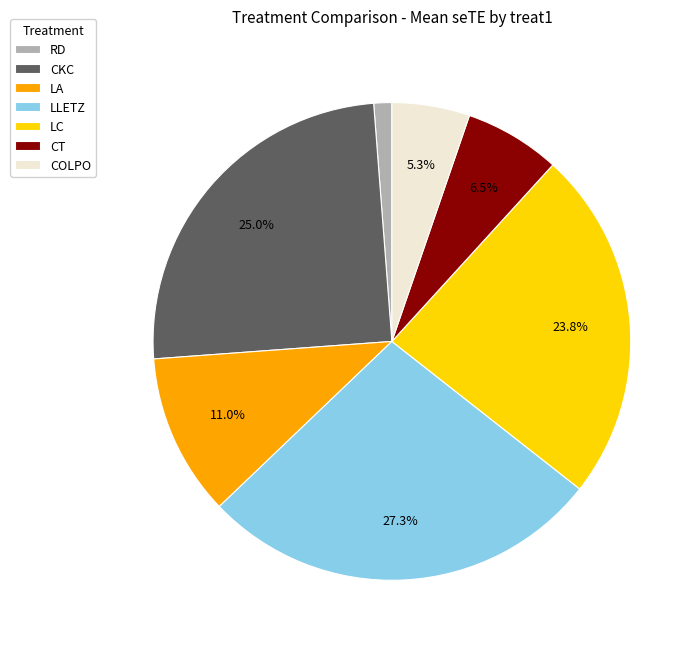

How many slices are in this pie chart?

7